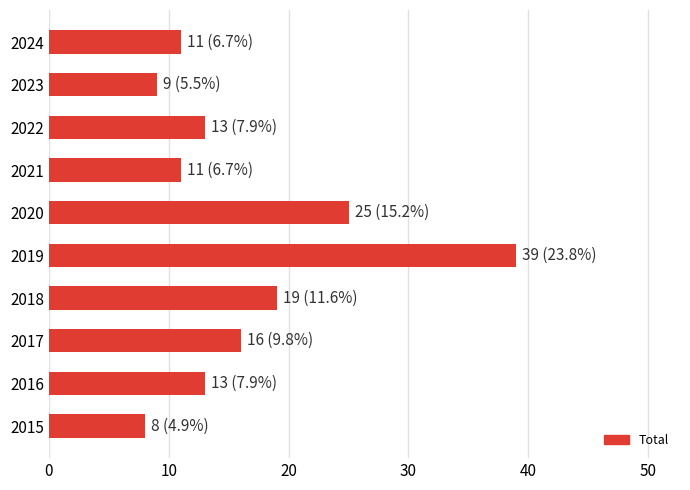

What is the smallest value displayed?

8